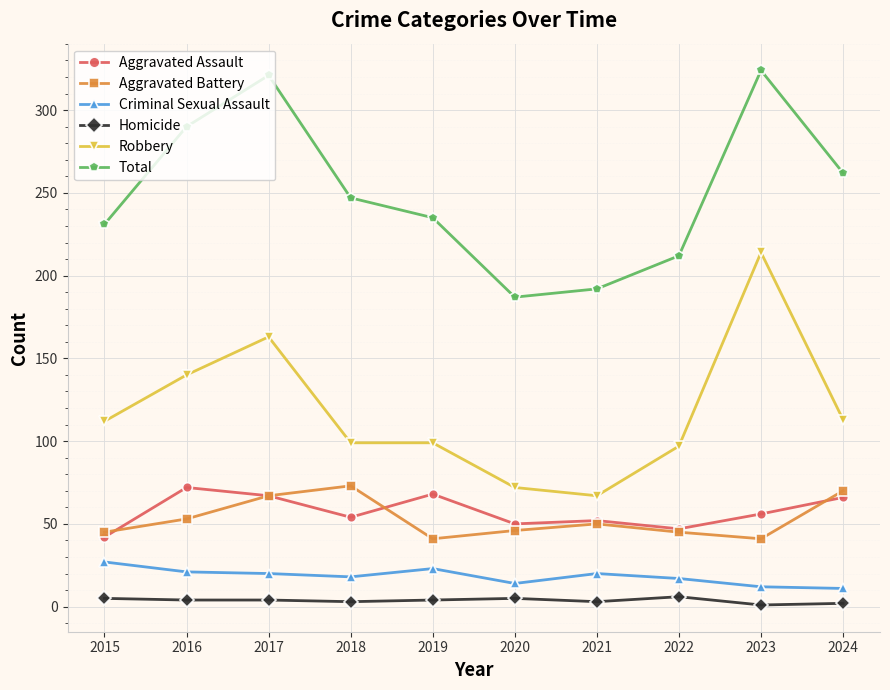

Which series changed the most between 2016 and 2021?

Total